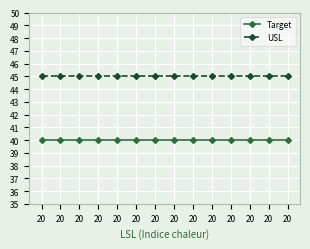

How many lines are shown in the chart?

2